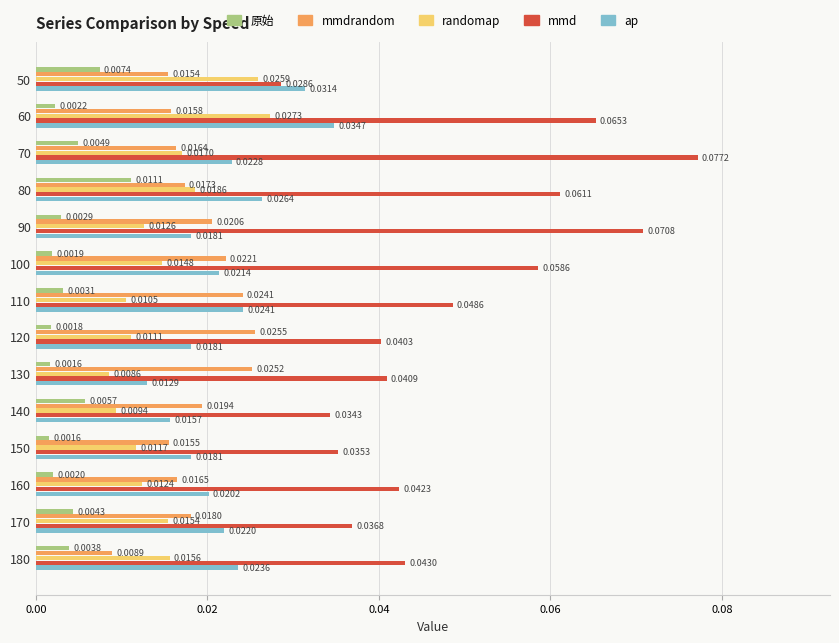

Which series has the largest total across all categories?

mmd